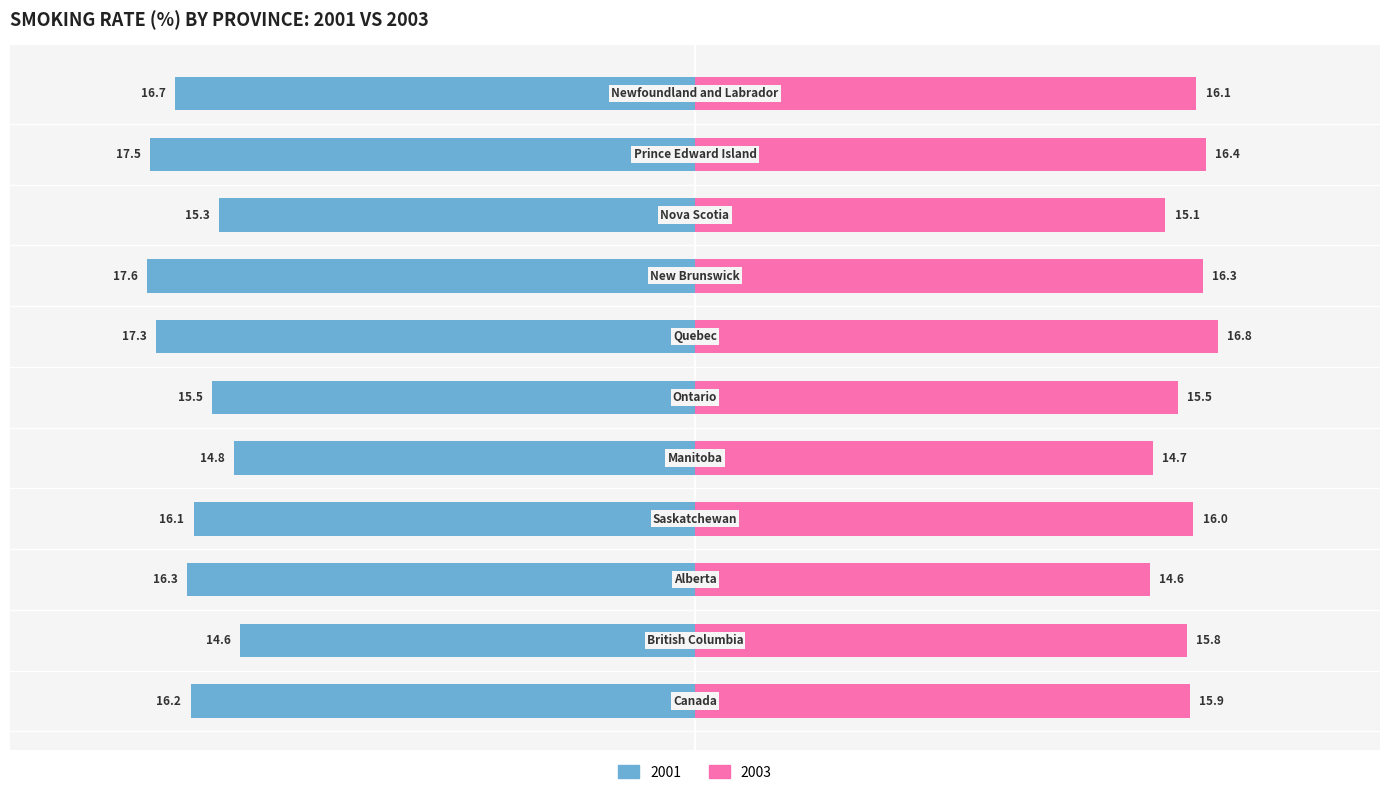

At which label is 2001 closest to -16?

Saskatchewan